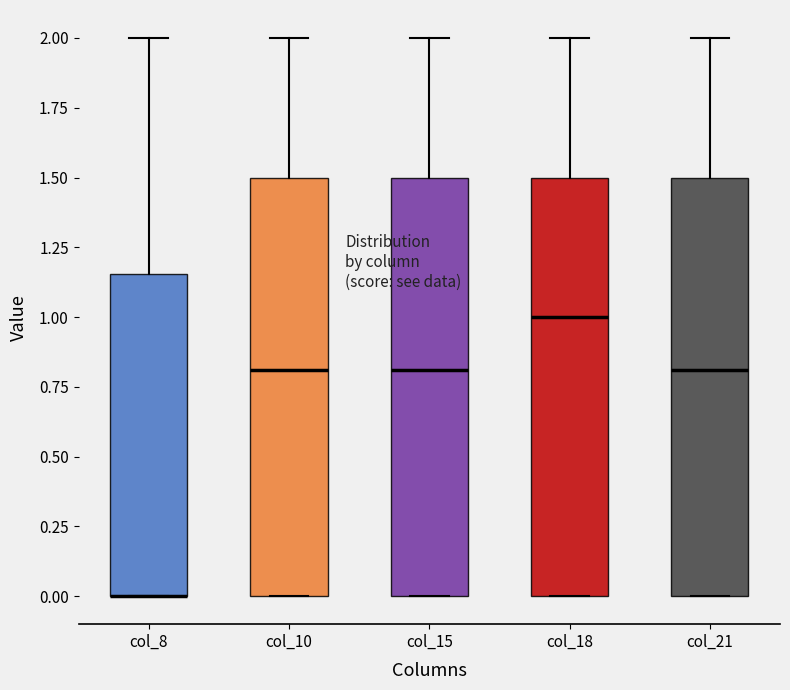

Where is the upper edge of the box for col_18 on the y-axis? The values are not printed on the chart, so give them approximately, as read against the axis.

1.50